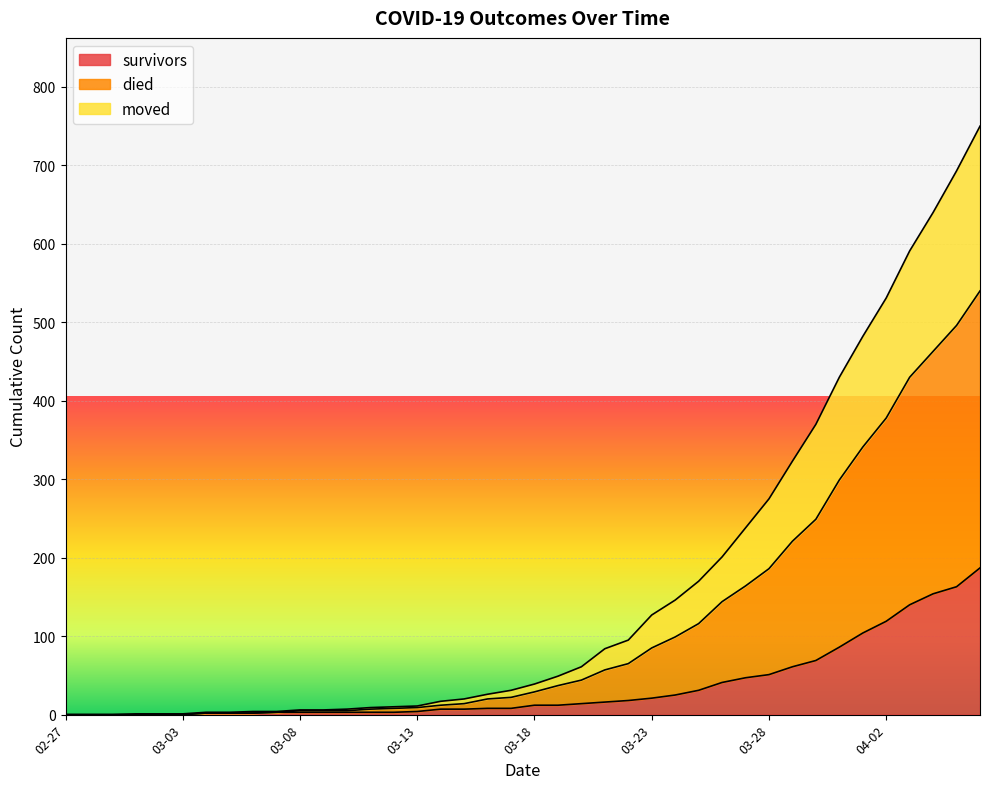

True or false: survivors and died intersect in this chart.

False